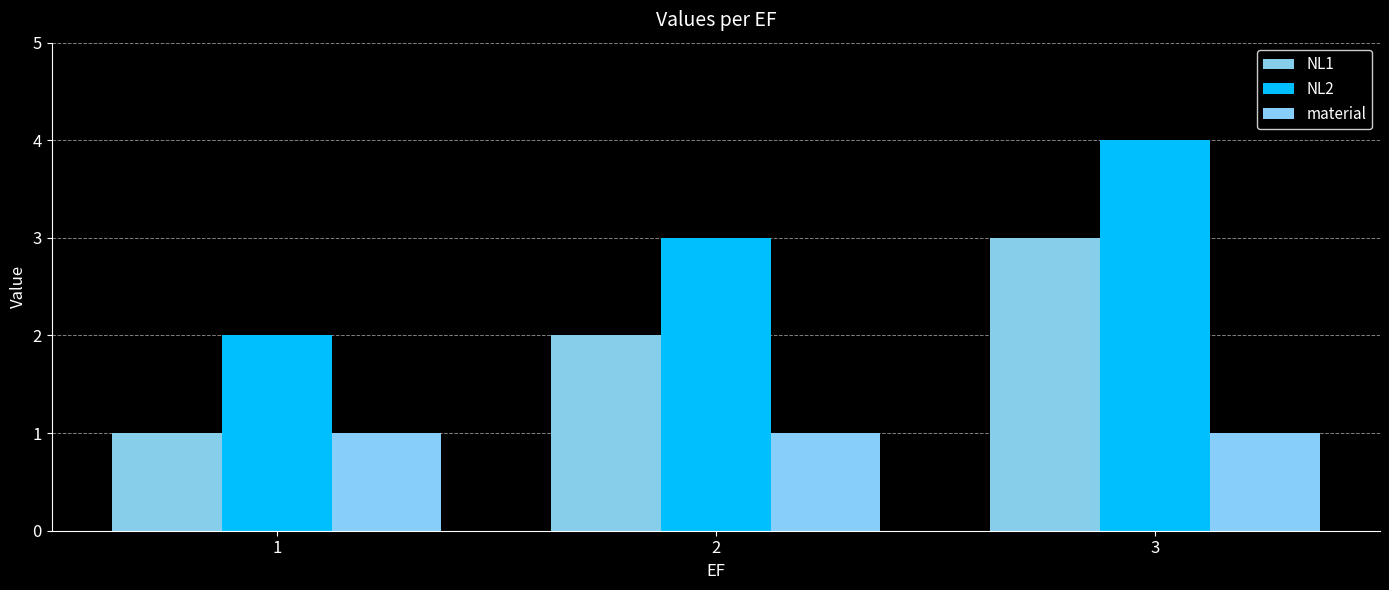

The NL2 series shows 7 at 3. True or false?

False